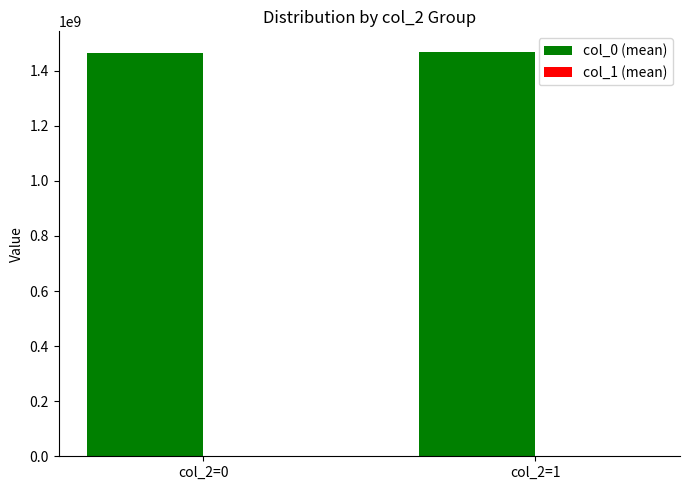

Where is col_1 (mean) nearest to the value 17?

col_2=0